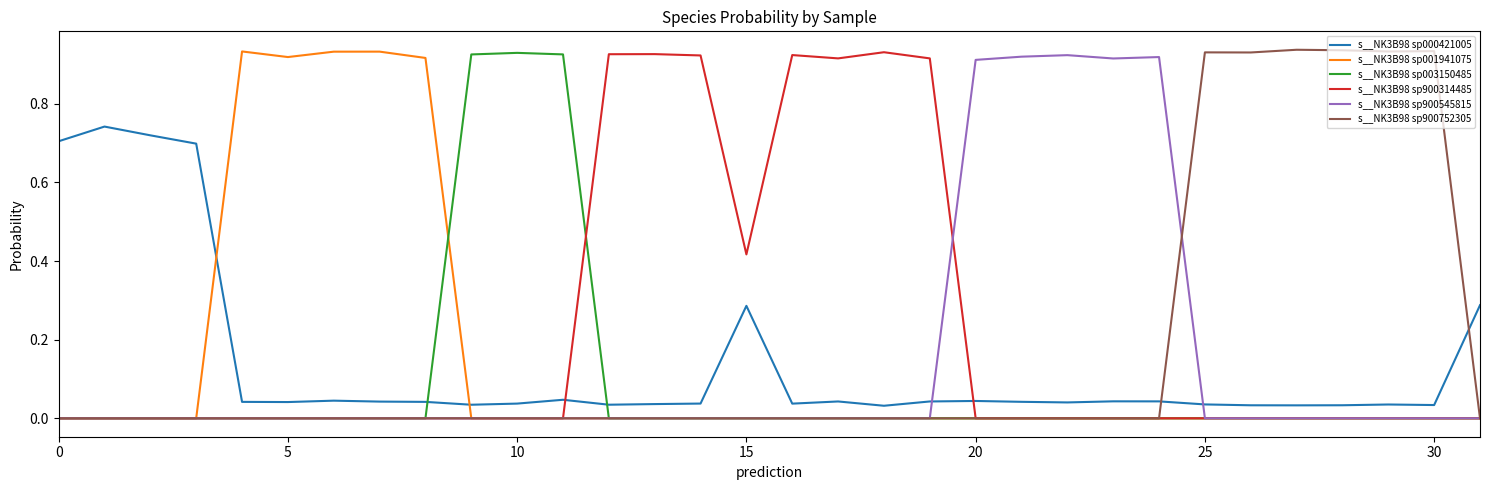

How many intersections are there between s__NK3B98 sp000421005 and s__NK3B98 sp001941075?

2